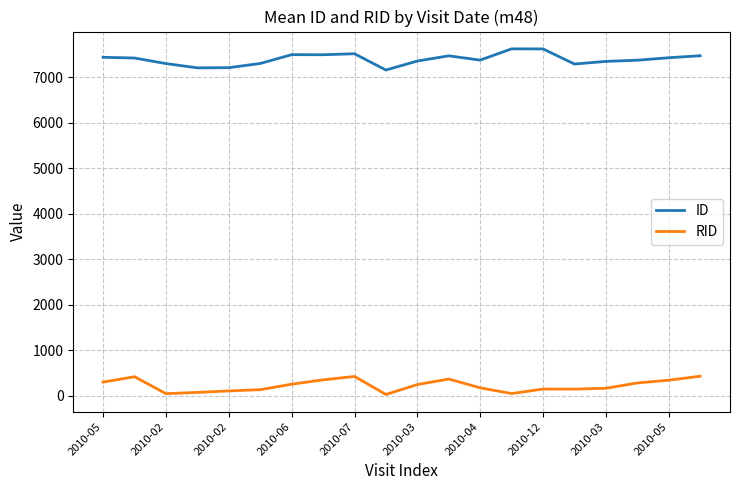

List the series in order of their overall mean, lowest first.

RID, ID